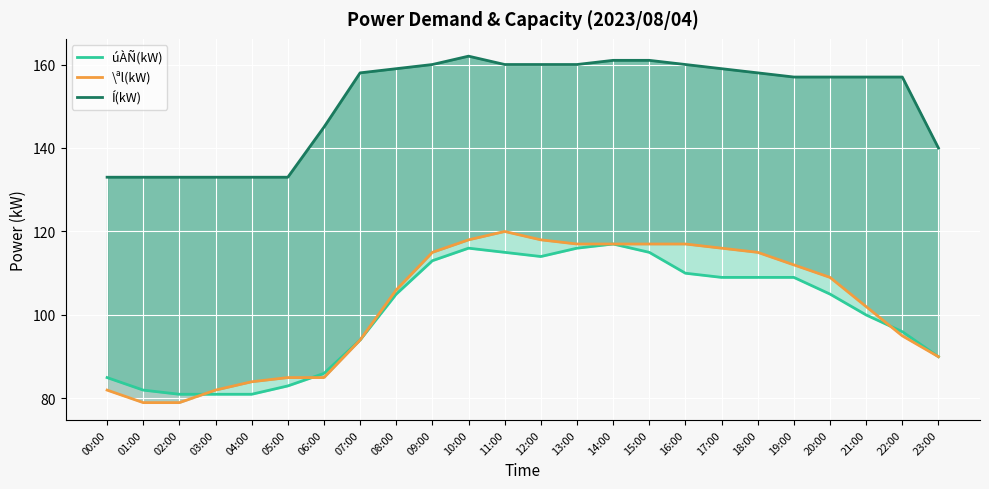

True or false: úÀÑ(kW) has a value of 169 at 11:00.

False